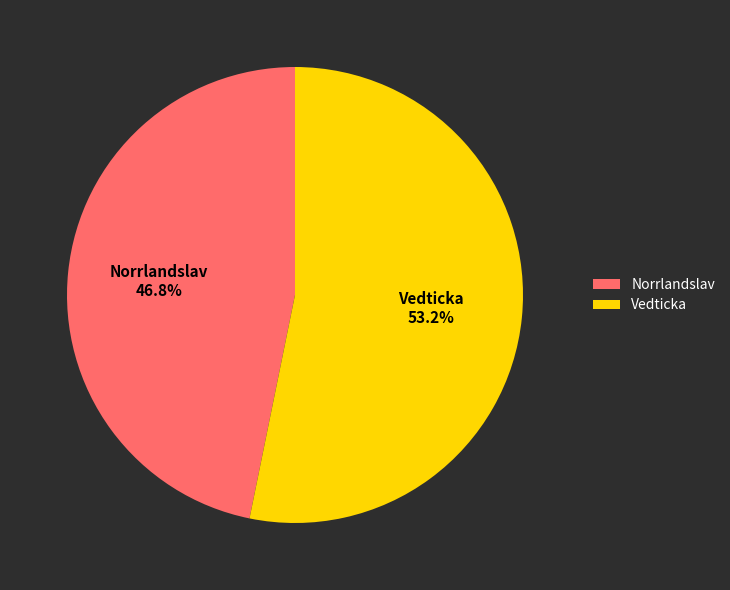

To the nearest percent, what is the combined percentage of Vedticka and Norrlandslav?

100%